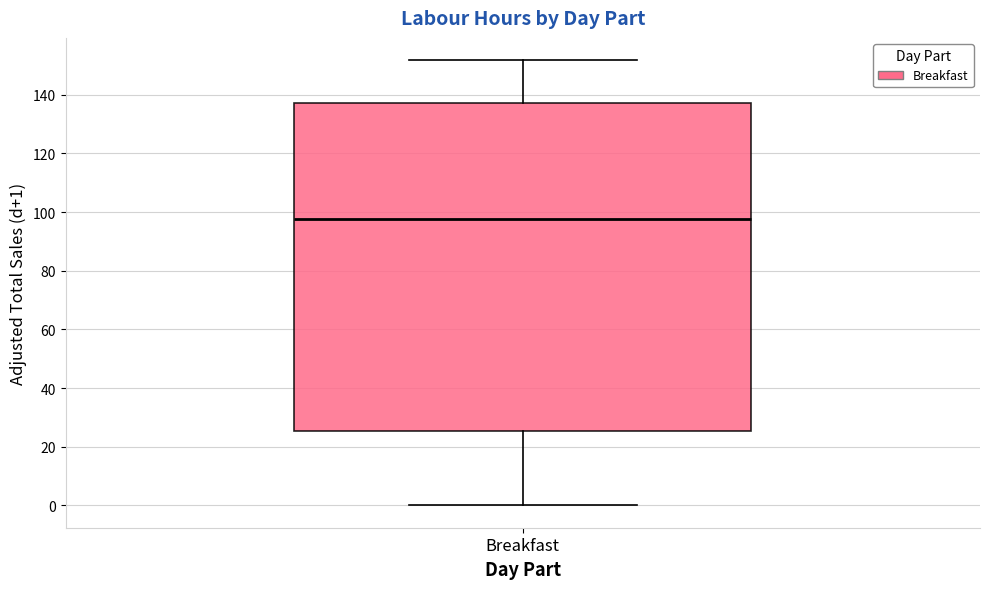

Read this box plot against the y-axis: the position of the median line, the range covered by the box, and the ends of both whiskers. The values are not printed on the chart, so give them approximately, as read against the axis.

median 98, box 26 to 138, whiskers 0 to 152